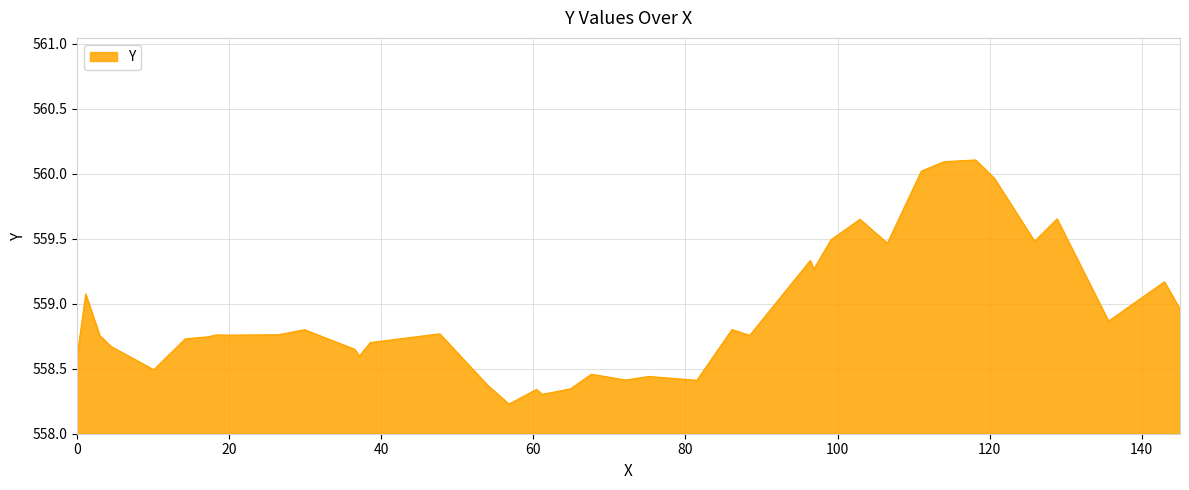

What is the difference between the maximum and minimum values?

1.9